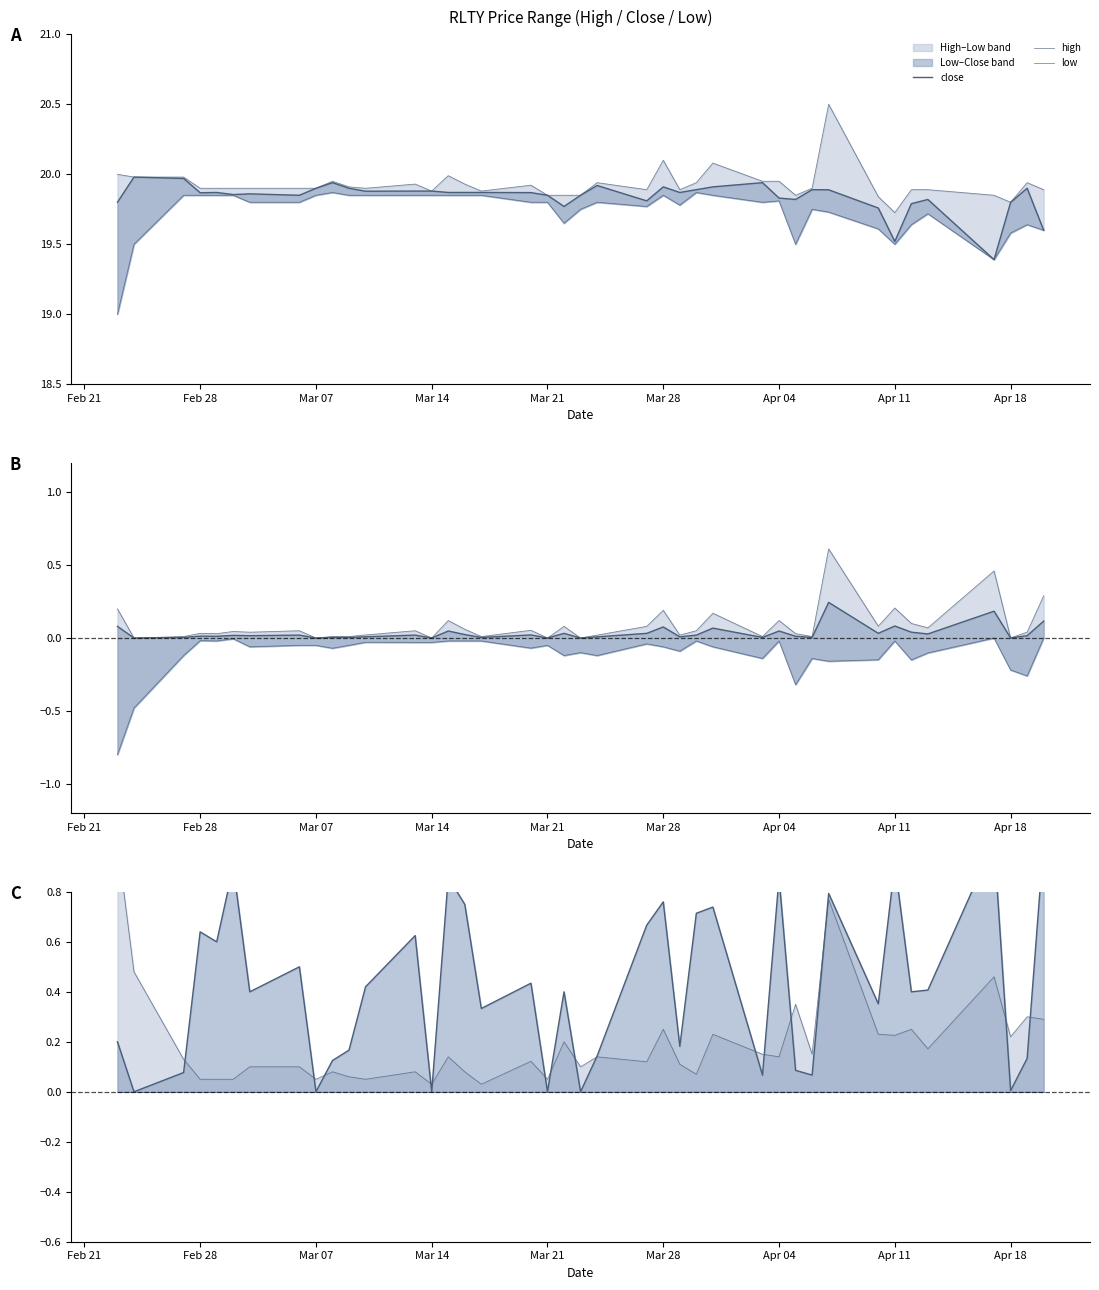

How many positive values does the spread series have?

35